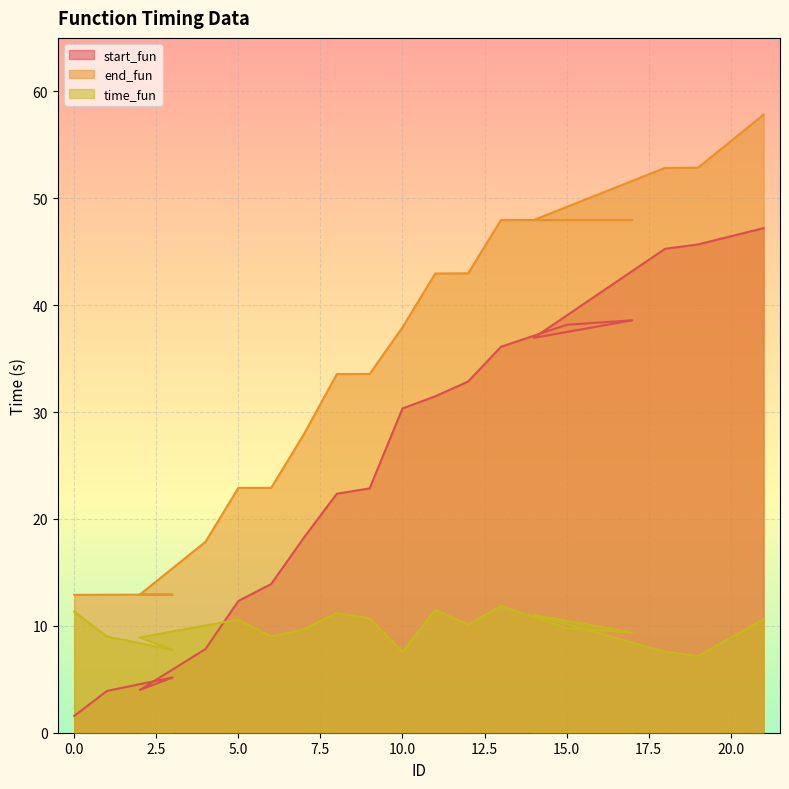

Rank the series at 14 from lowest to highest value.

time_fun, start_fun, end_fun